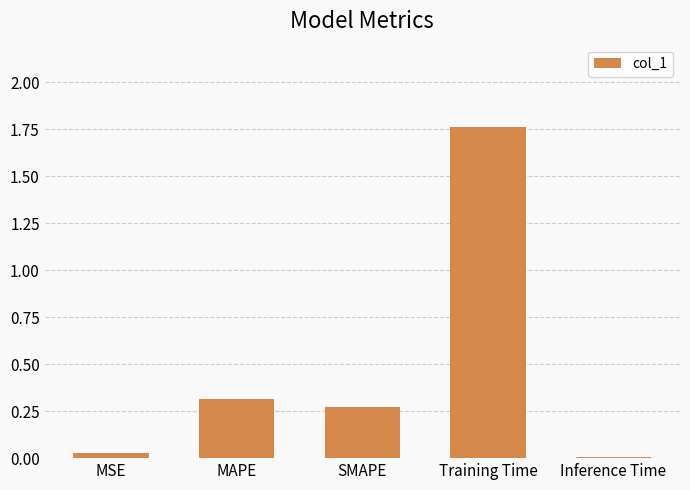

Which label corresponds to the largest value in the chart?

Training Time